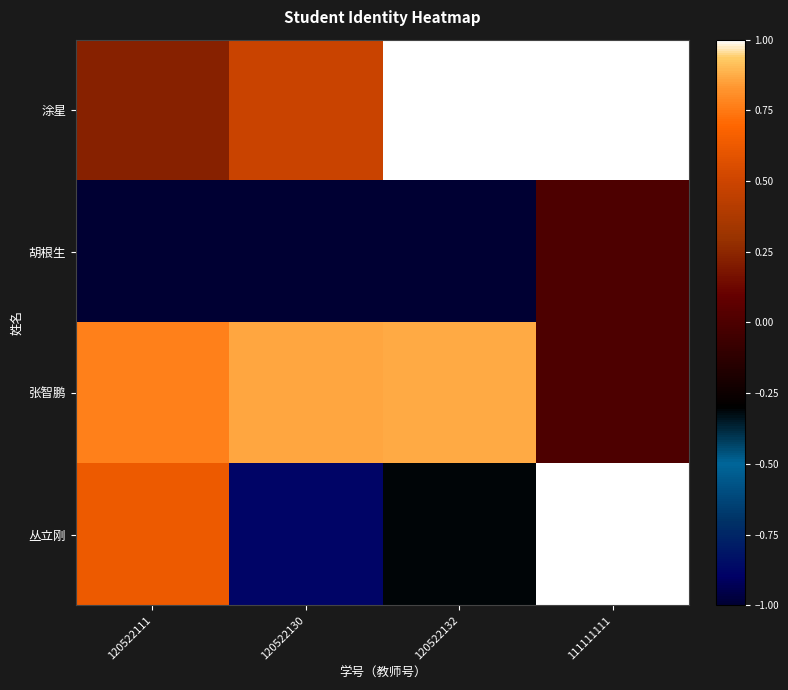

Reading left to right, extract all data points from this chart.

涂星: 120522111=0.2	120522130=0.5	120522132=1.0	111111111=1.0
胡根生: 120522111=-1.0	120522130=-1.0	120522132=-1.0	111111111=0.0
张智鹏: 120522111=0.8	120522130=0.9	120522132=0.9	111111111=0.0
丛立刚: 120522111=0.6	120522130=-0.9	120522132=-0.3	111111111=1.0